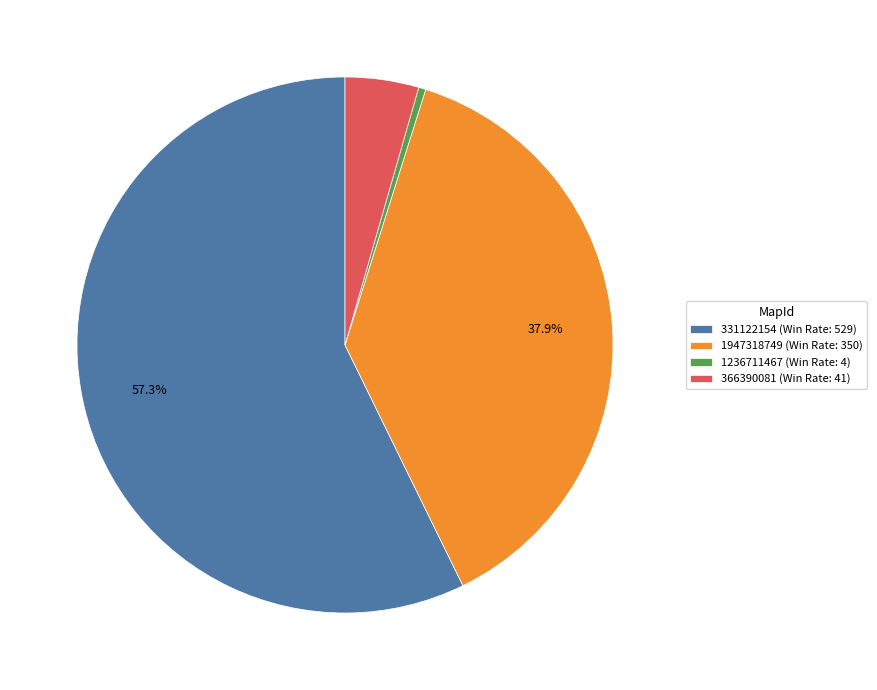

What is the largest slice in the pie chart?

331122154